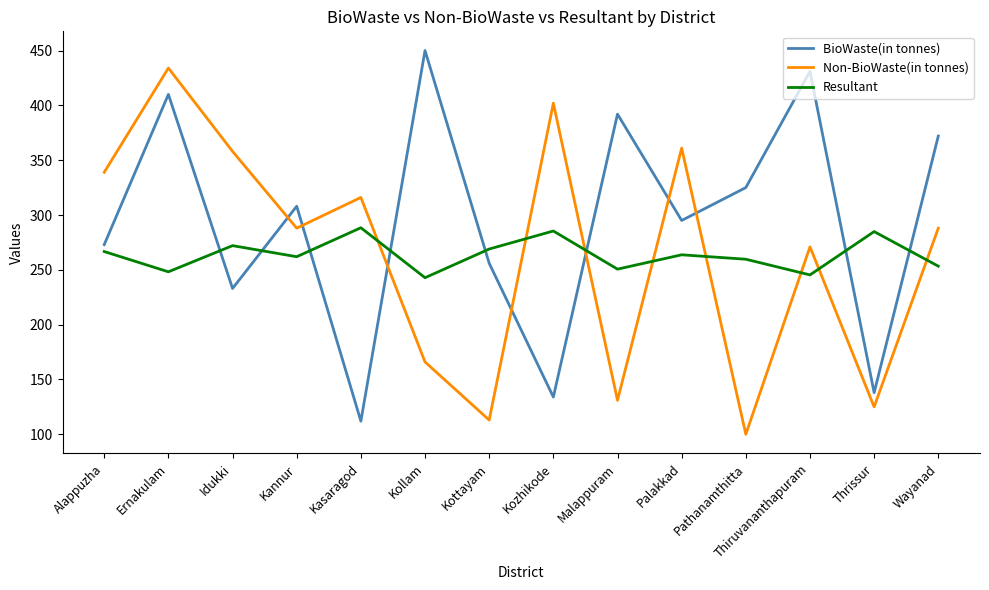

Where do Resultant and Non-BioWaste(in tonnes) first cross each other?

Kasaragod and Kollam